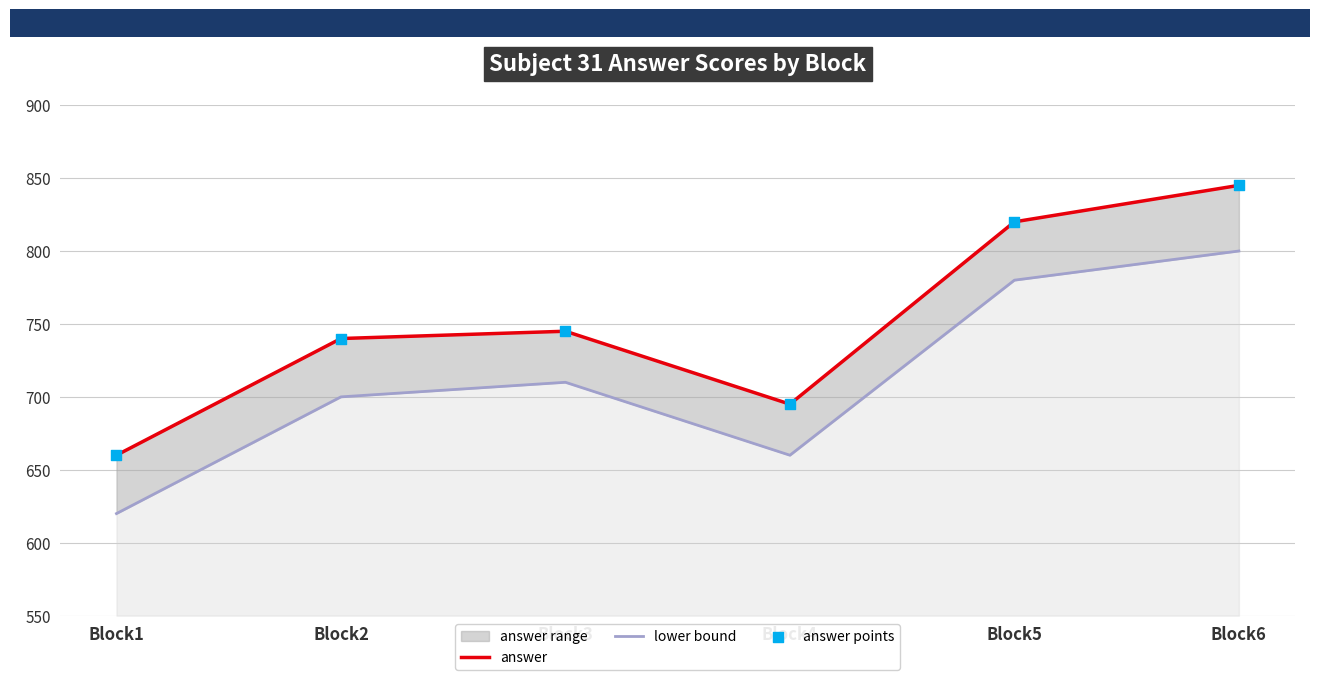

Which series contains the highest Y value?

answer